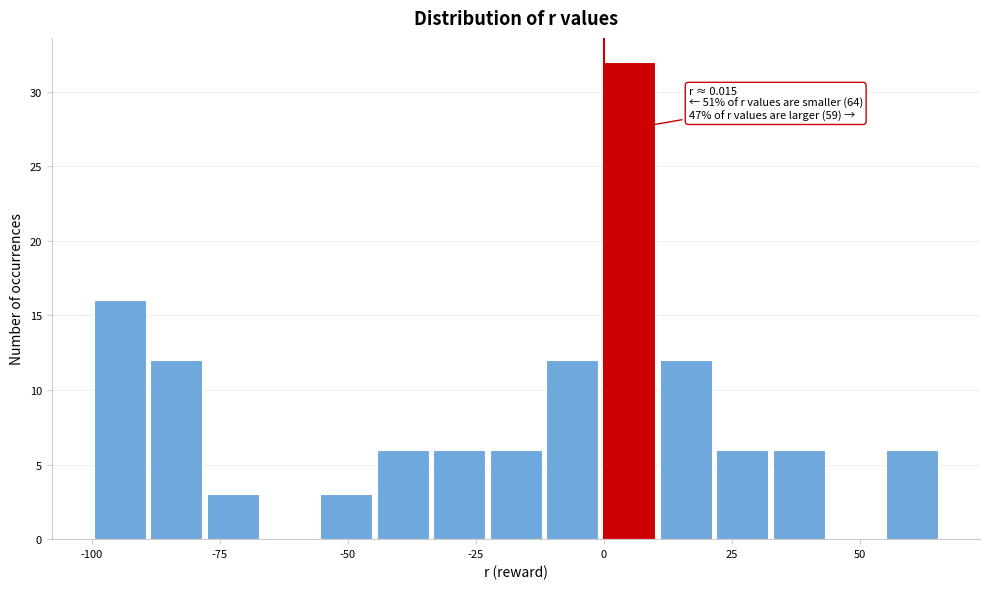

Around what value on the x-axis is the tallest bar? Give the approximate position of its centre, as read against the axis.

5